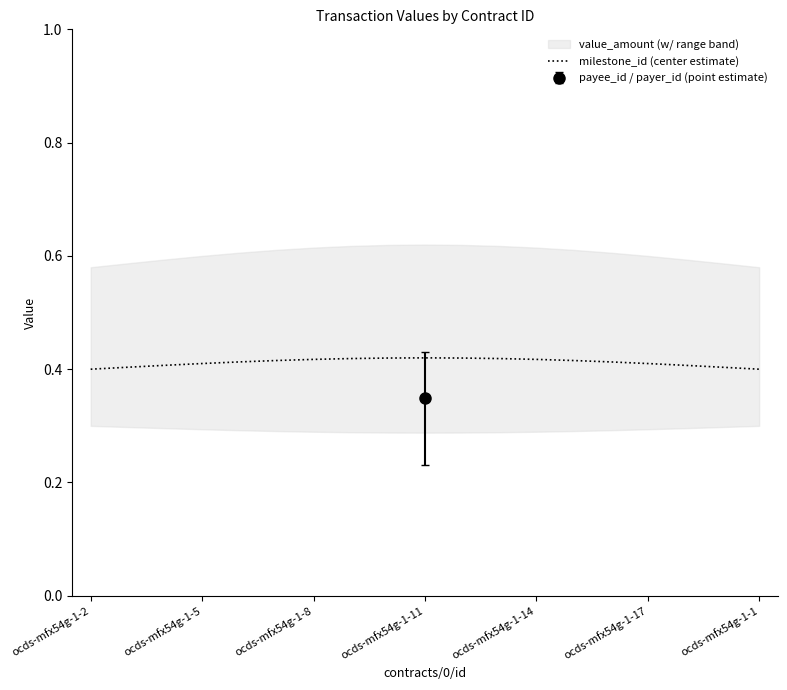

Is this an area chart (filled region under the line)?

No